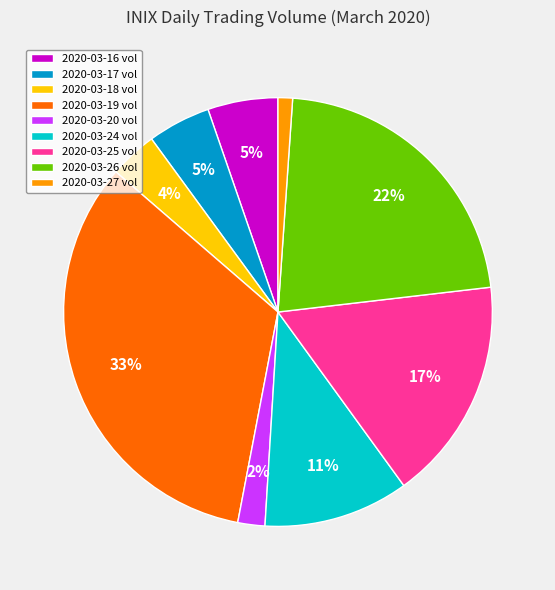

Combined, do 2020-03-24 and 2020-03-27 account for over 50%?

No